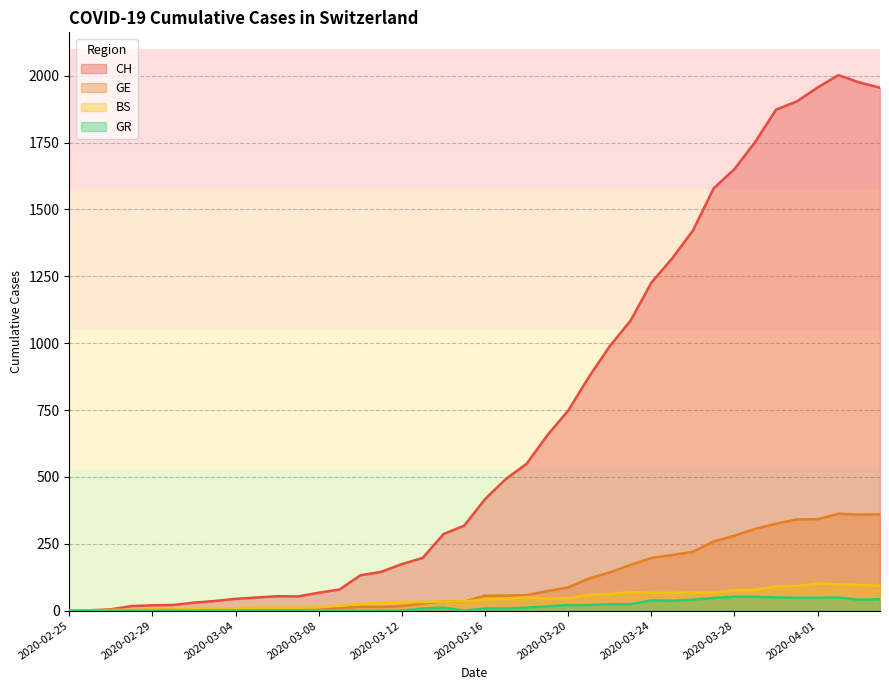

What is the label of the 37th point from the left?

2020-04-01